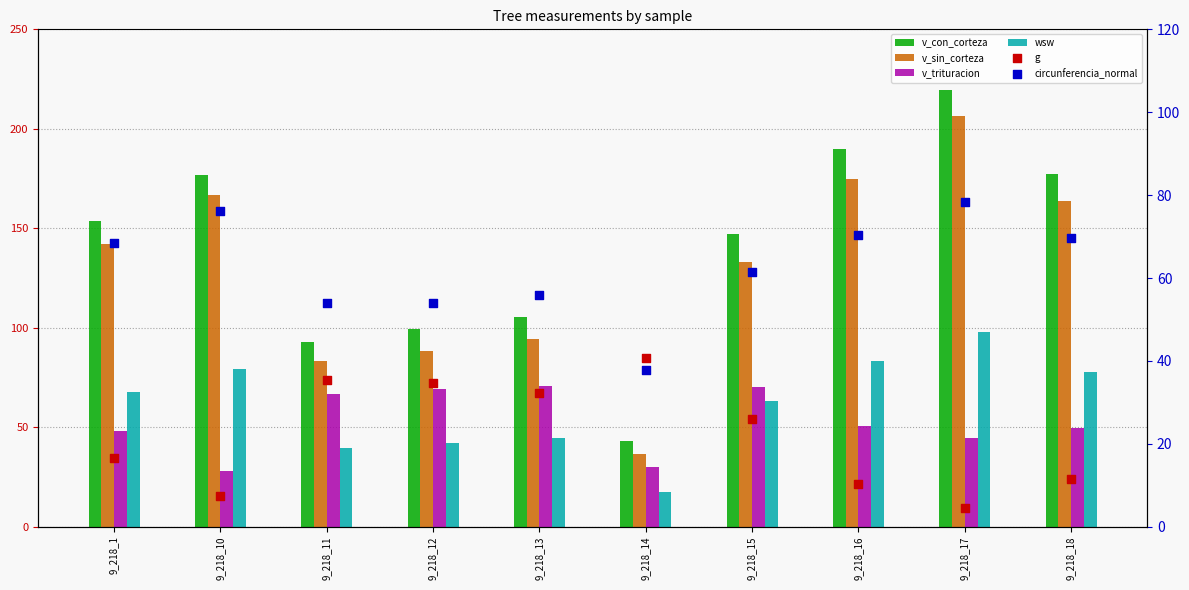

Which series has the largest total across all categories?

v_con_corteza